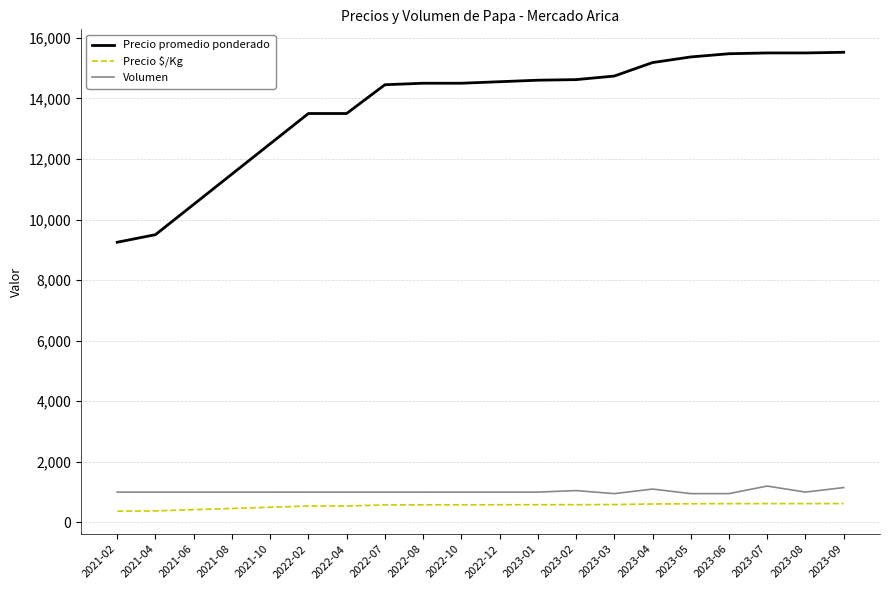

What is the total value across all series at 2023-01?

16184